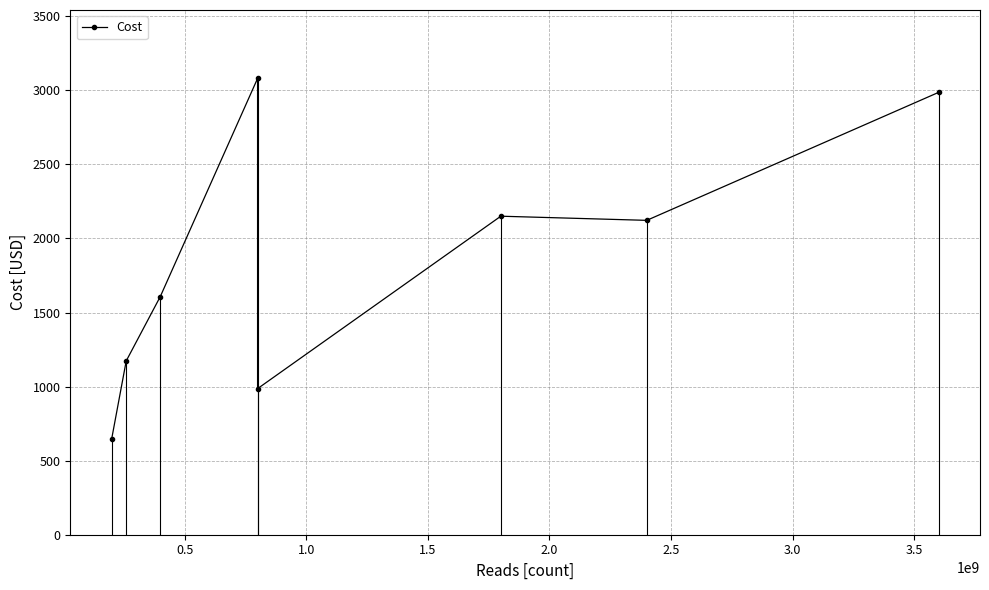

What is the value of the Cost point at the 5th from the left?

986.0